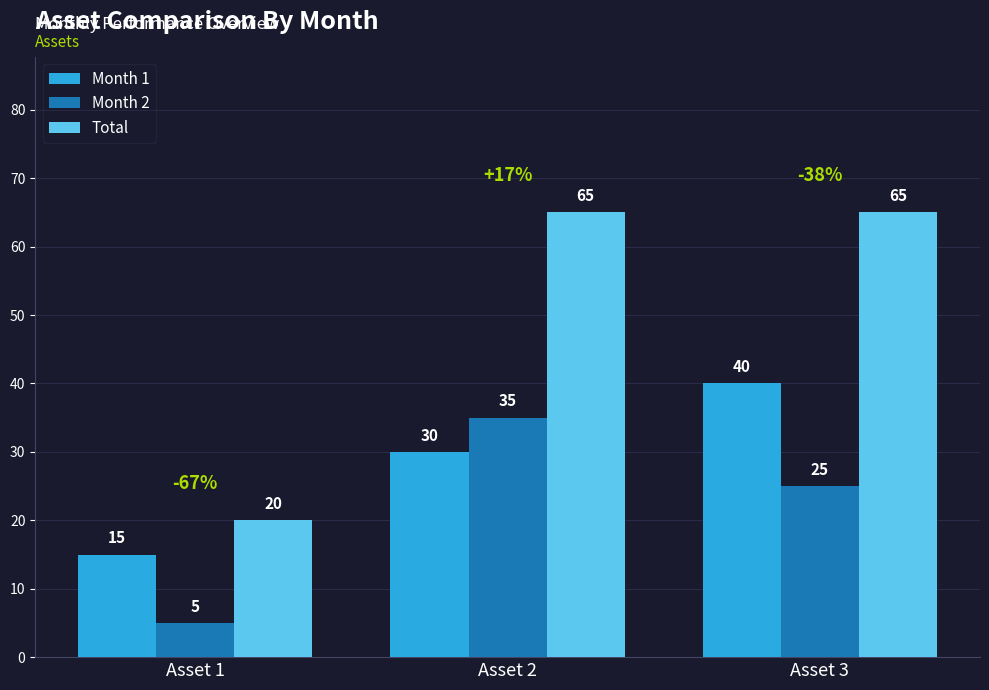

What is the value of the Total bar at the 2nd from the left?

65